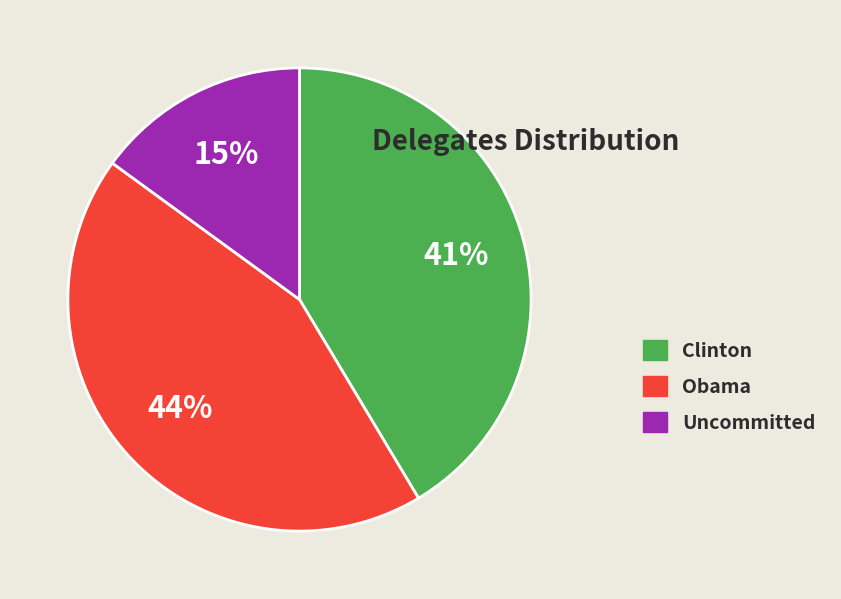

To the nearest percent, what percentage of the pie is Clinton?

41%